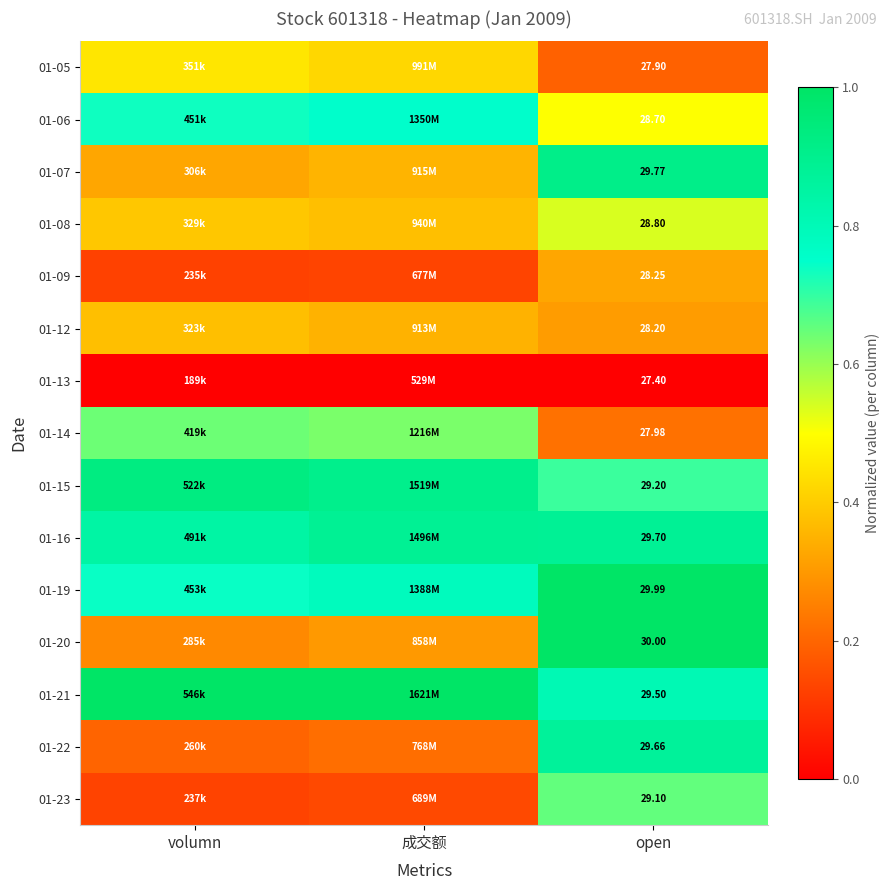

Count the 01-07 values in the range 0 to 1.

3